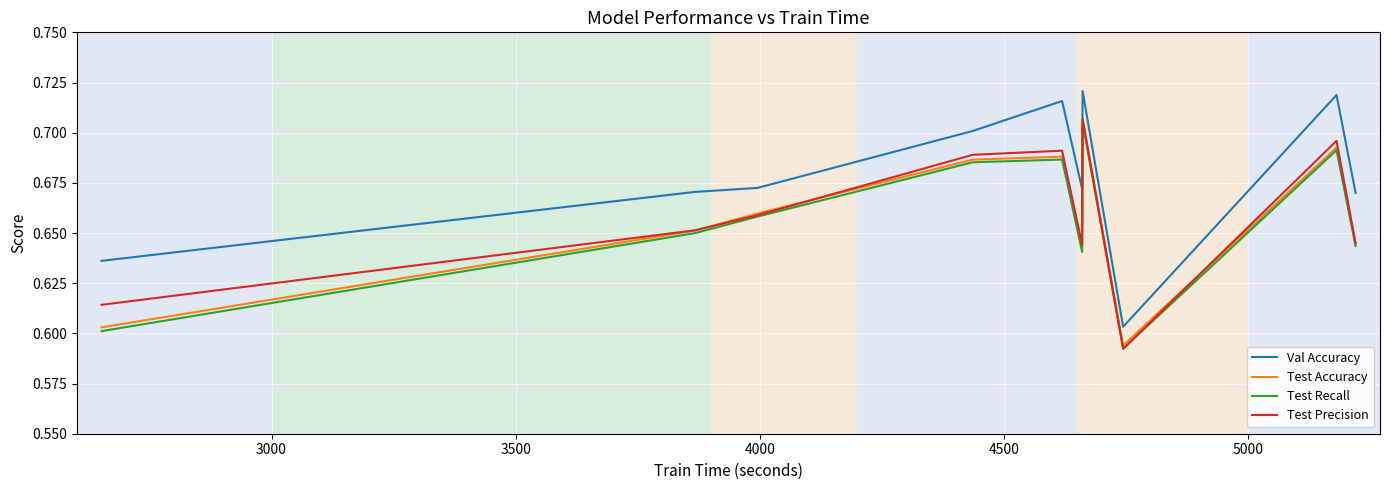

Which series has the largest total across all categories?

Val Accuracy